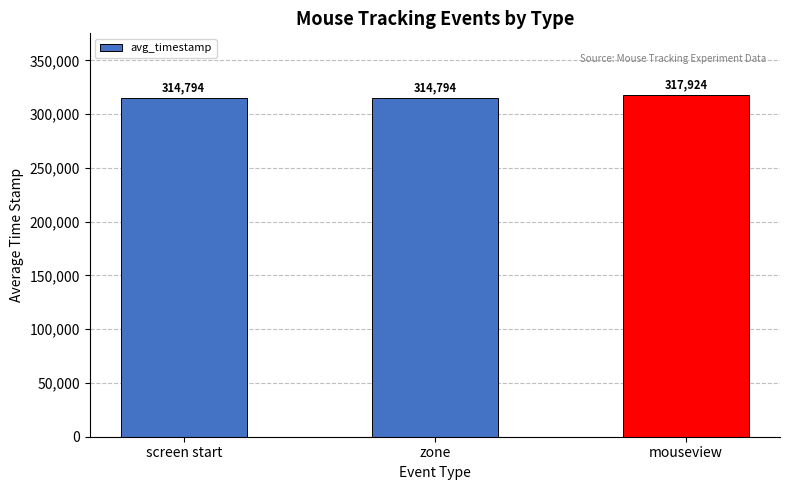

The value at zone is 563138. True or false?

False